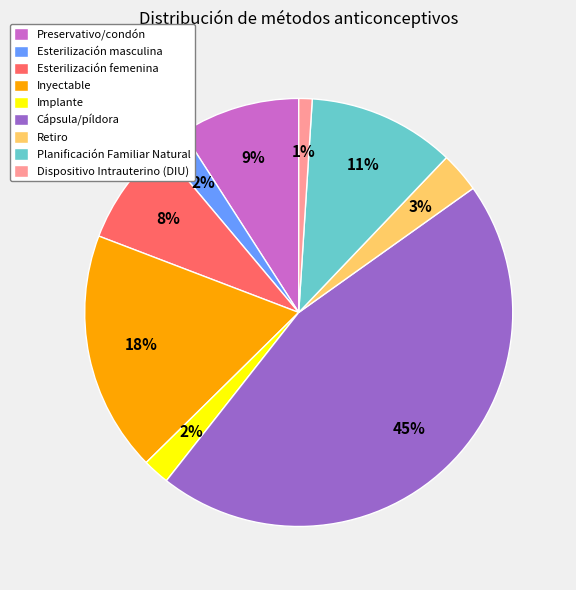

To the nearest percent, what is the difference between the Preservativo/condón and Inyectable slice percentages?

9%